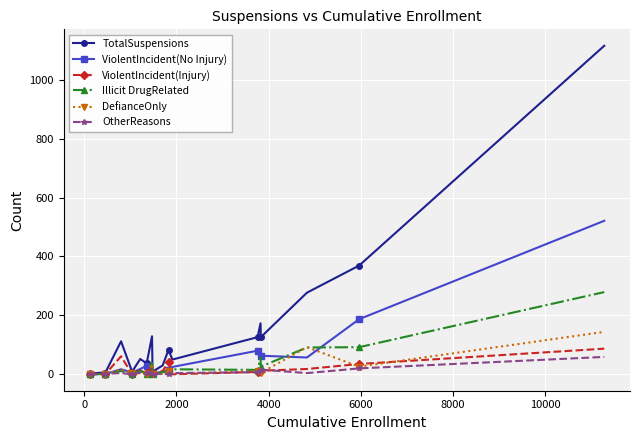

True or false: TotalSuspensions has more than 0 interior local peaks.

True